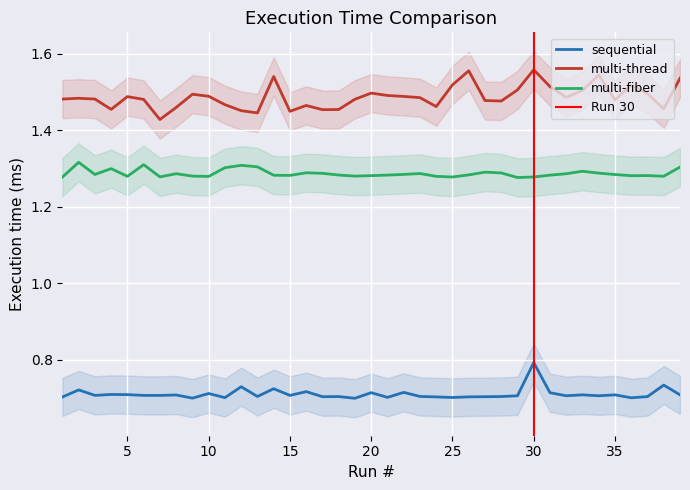

Which series has the largest total across all categories?

multi-thread